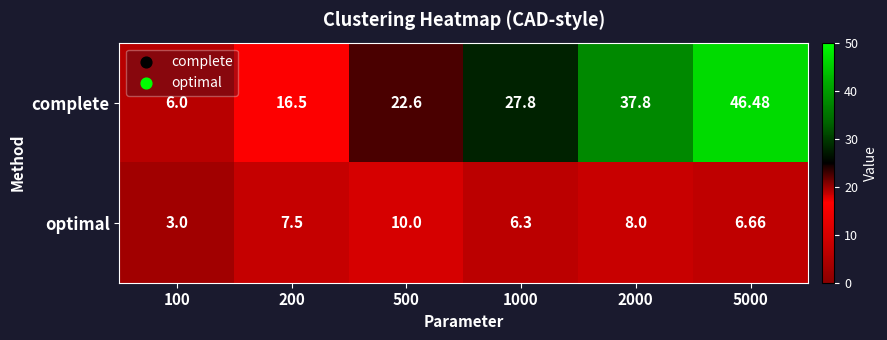

Rank the series by their average value, from lowest to highest.

optimal, complete